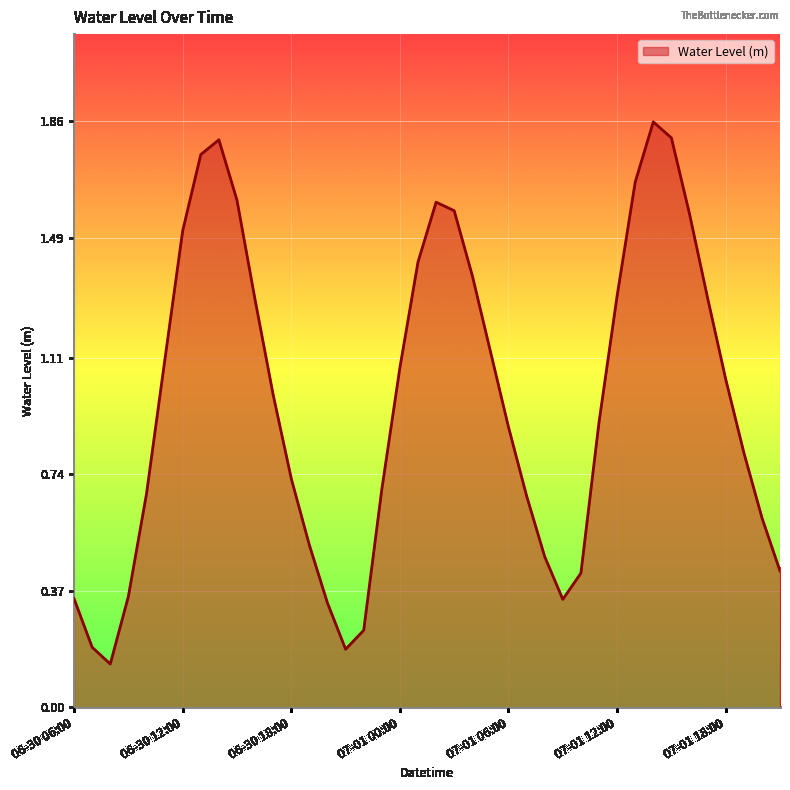

What is the difference between the second highest and second lowest values?

1.6